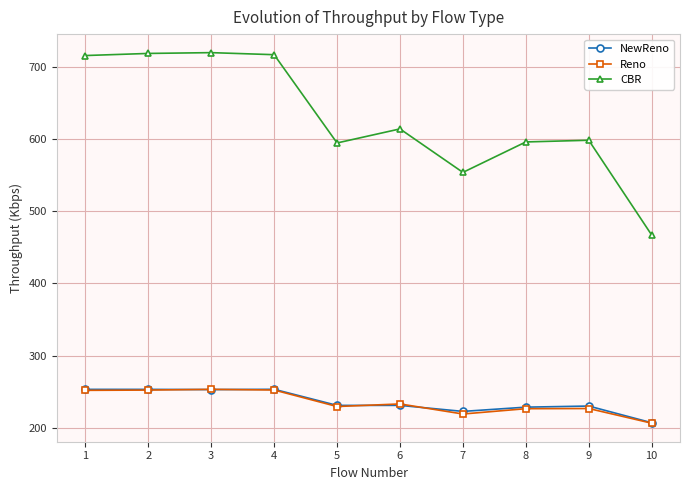

Which category has the lowest value in the Reno series?

10